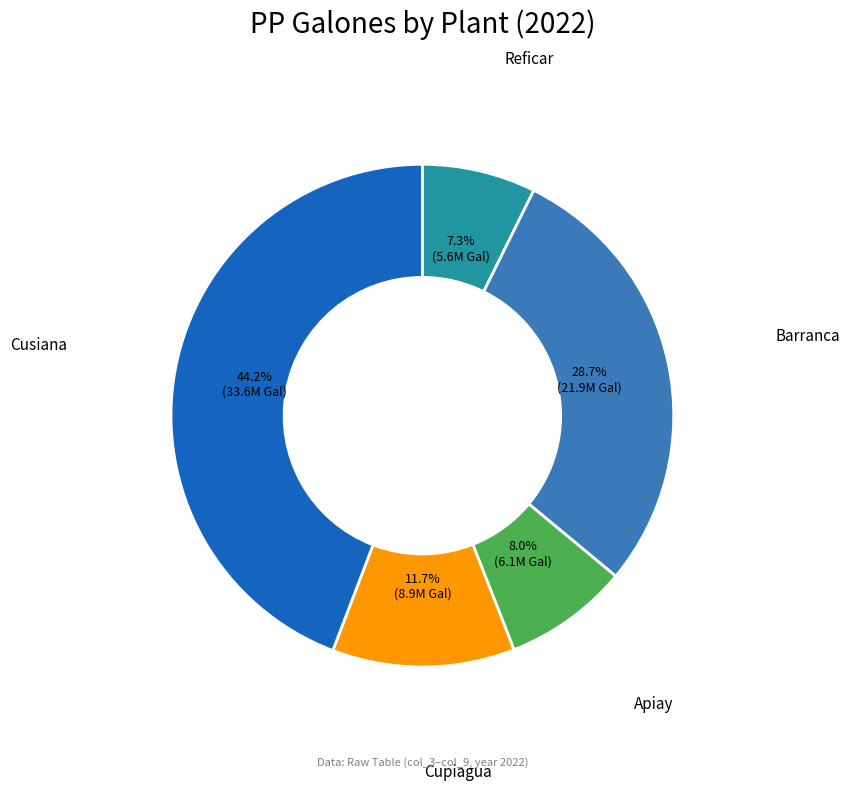

Is there any slice that represents more than half of the pie?

No